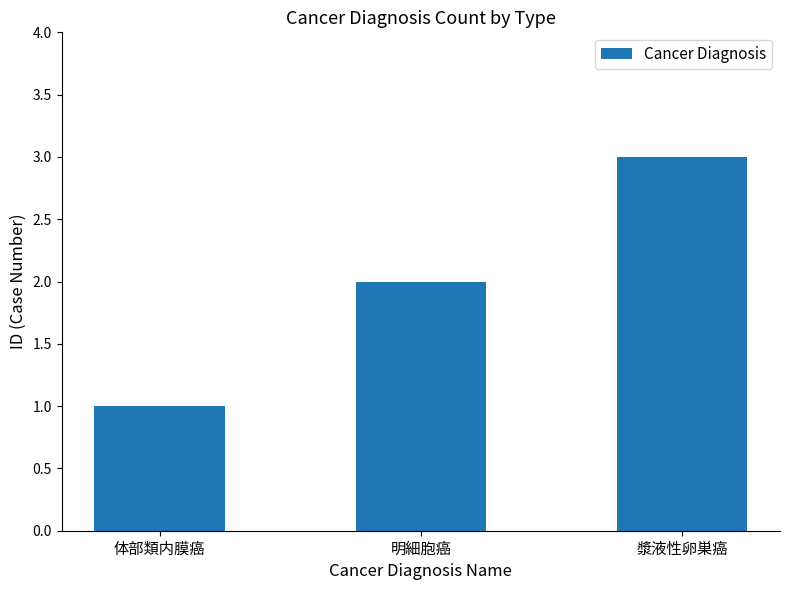

Count the values in the range 1 to 3.

3